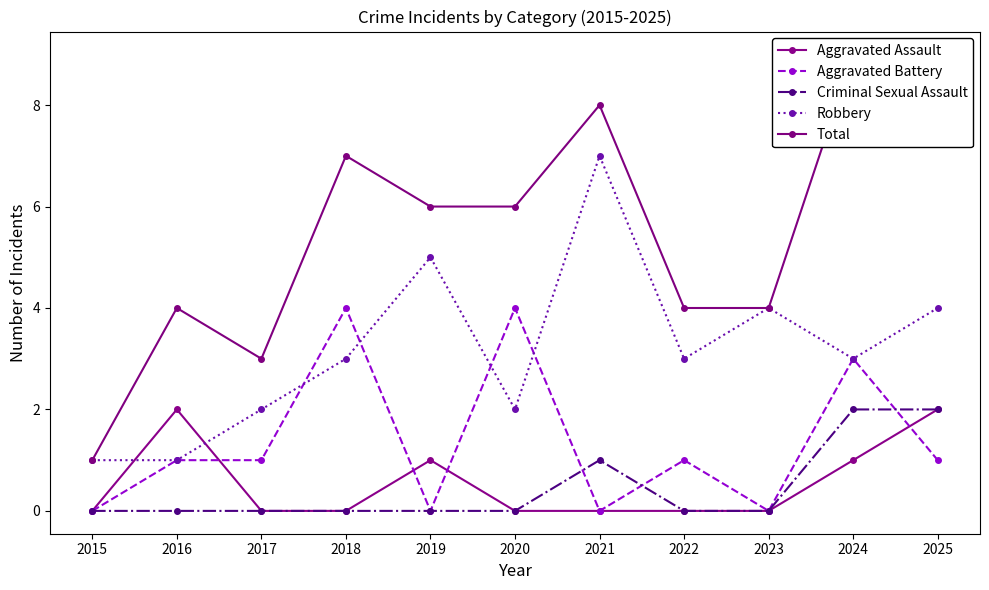

Is it true that Criminal Sexual Assault equals 0 at 2022?

True